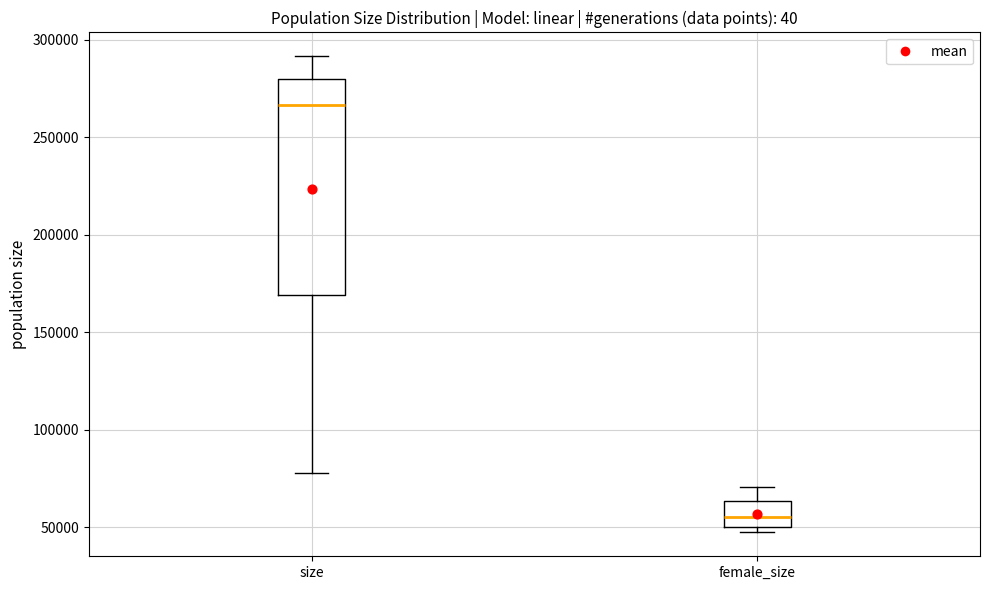

Reading left to right, read every box against the y-axis: the position of its median line, the range the box covers, and the ends of its whiskers. The values are not printed on the chart, so give them approximately, as read against the axis.

size: median 265000, box 170000 to 280000, whiskers 80000 to 290000
female_size: median 55000, box 50000 to 65000, whiskers 45000 to 70000